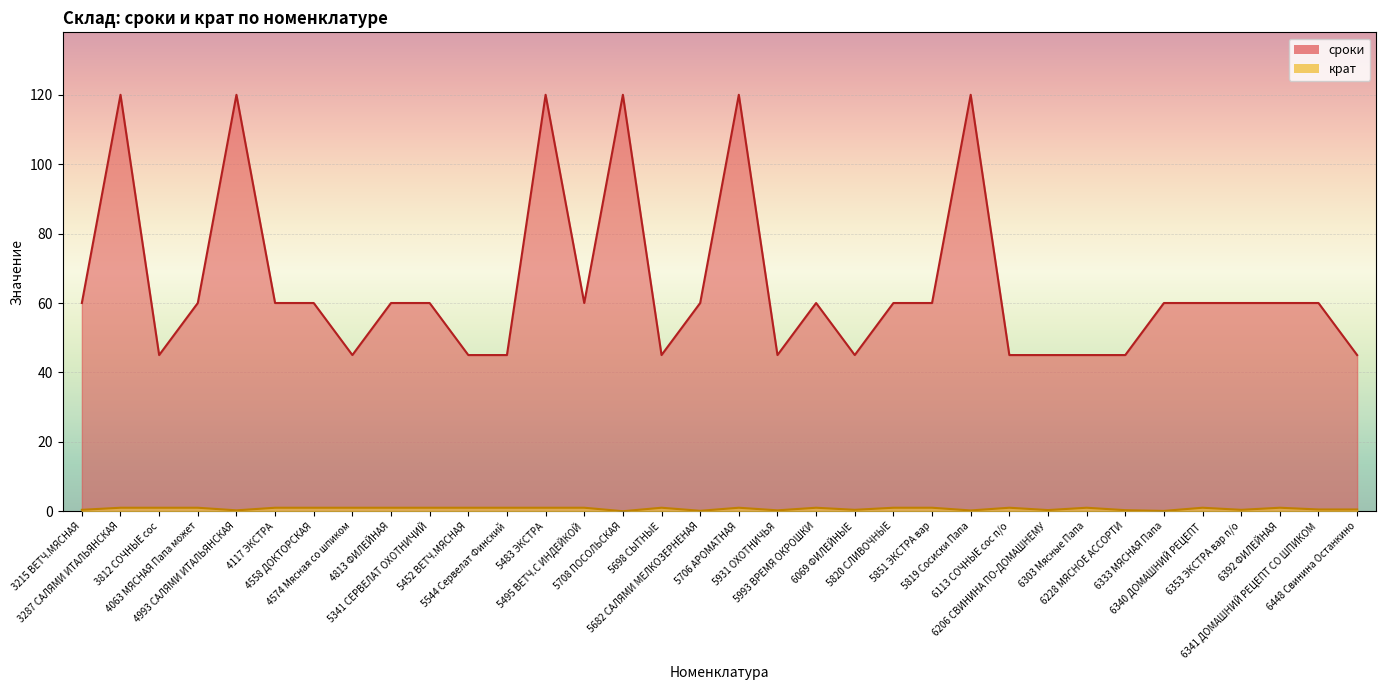

What is the label of the 11th point from the right?

5819 Сосиски Папа